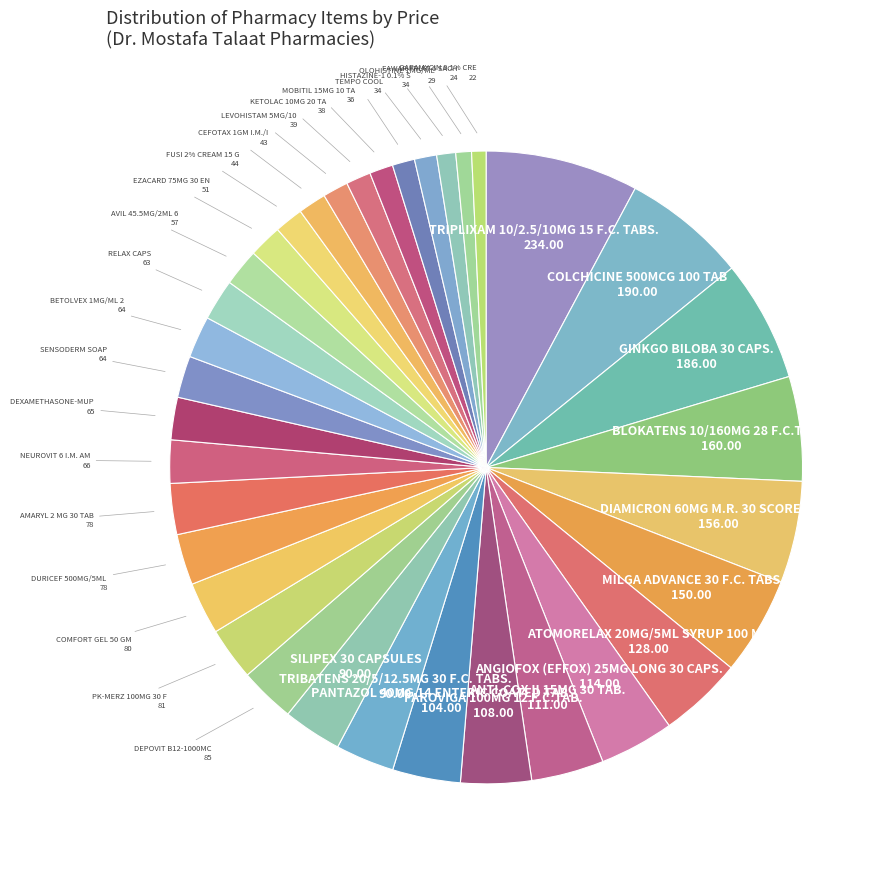

Is there any slice that represents more than half of the pie?

No